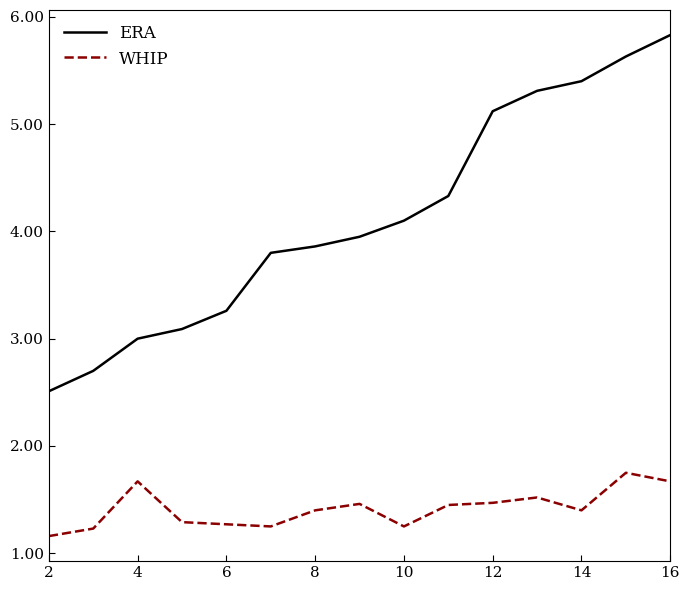

In WHIP, how many points are higher than both neighbors (excluding endpoints)?

4